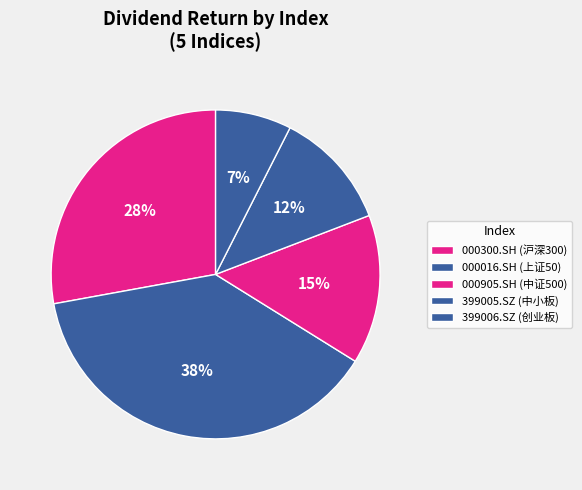

Is there any slice that represents more than half of the pie?

No